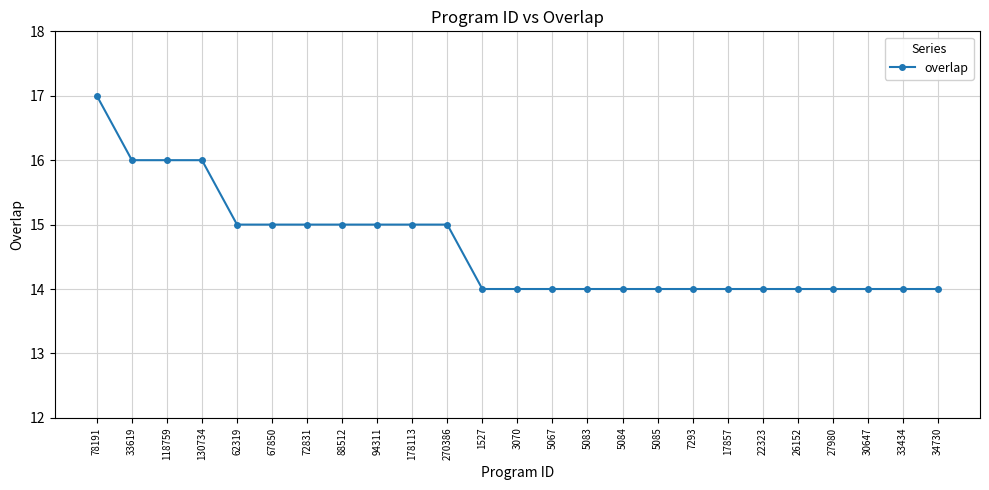

What value does the data have at 5084?

14